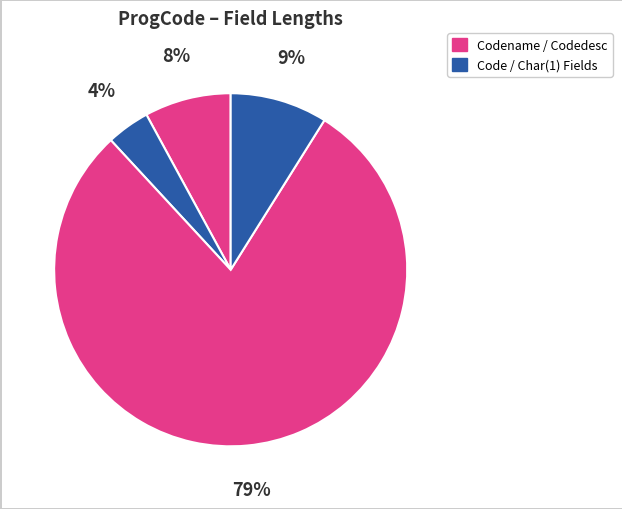

How many segments does this pie chart have?

4